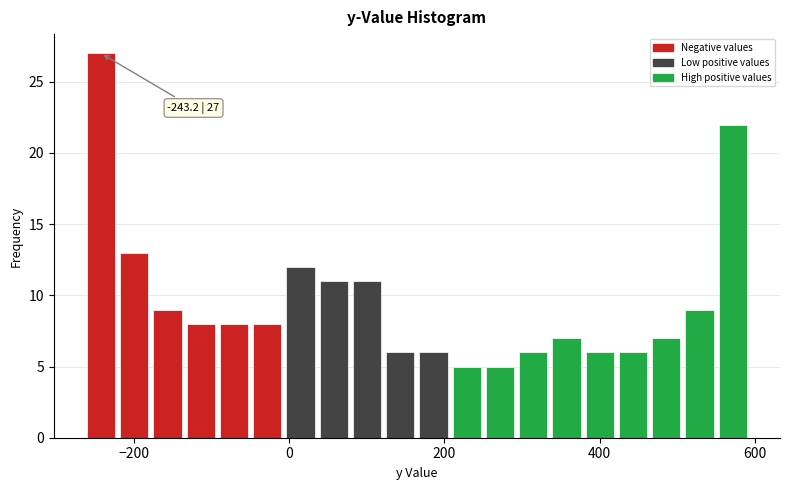

Read against the x-axis, roughly where is the centre of the tallest bar?

-240